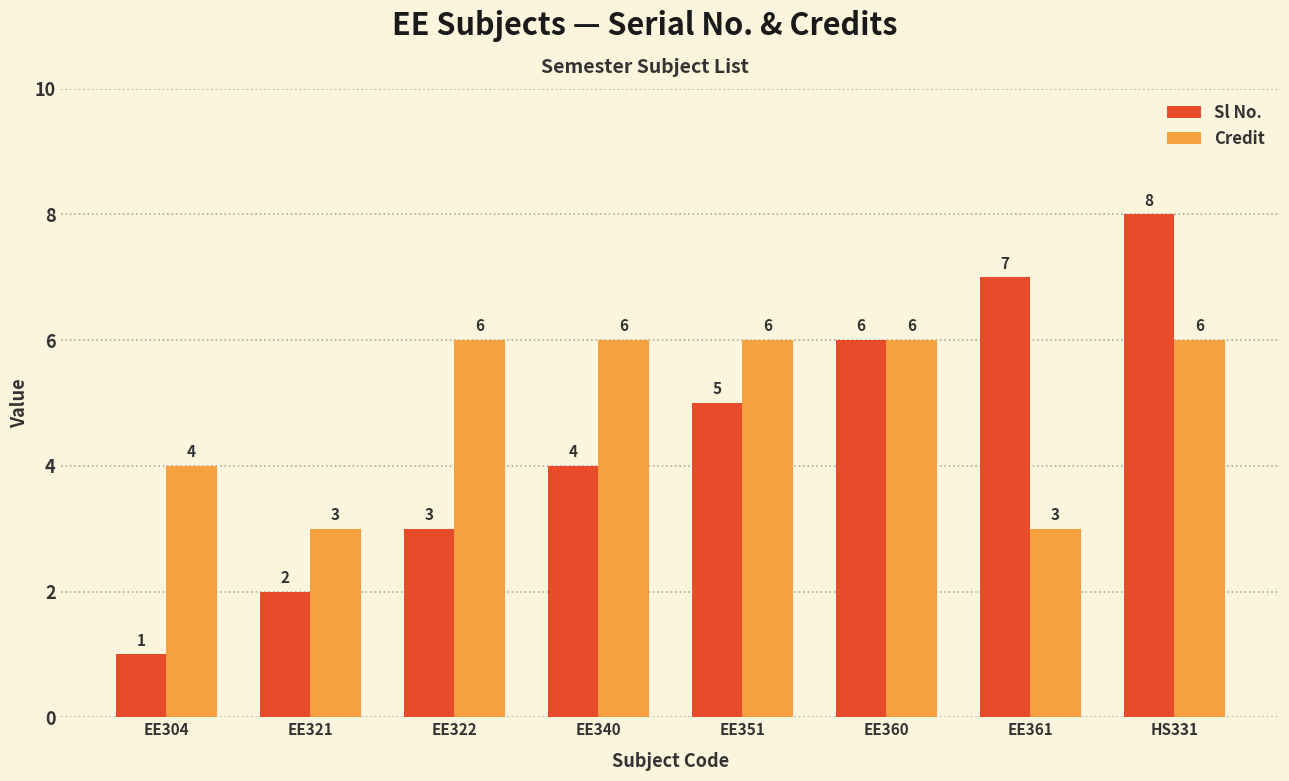

At which label does Sl No. reach its minimum?

EE304